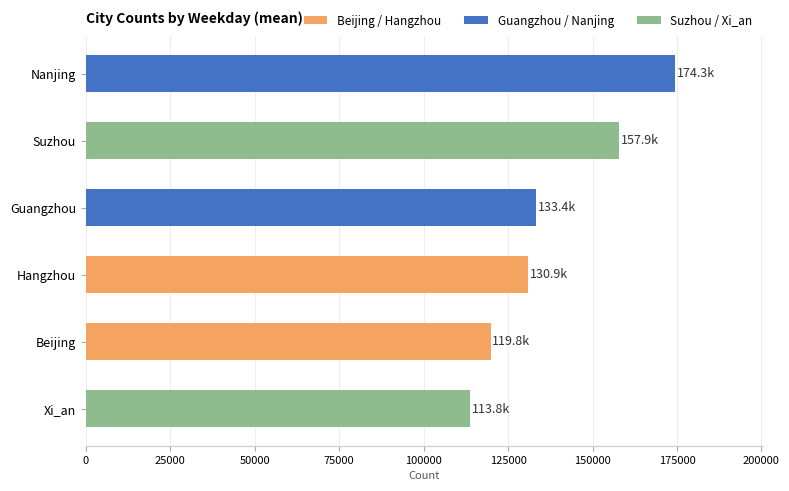

Which has a higher value, Nanjing or Xi_an?

Nanjing